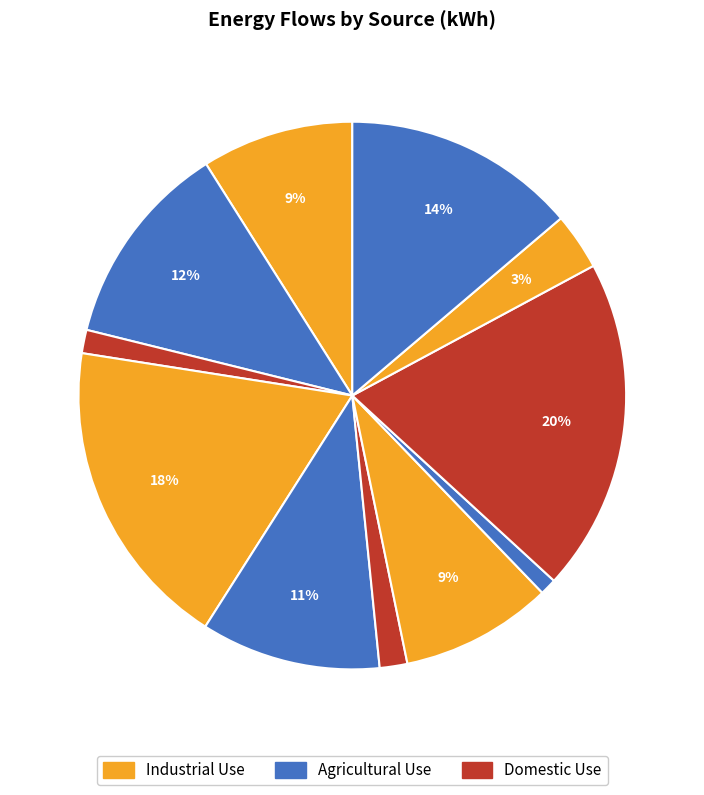

To the nearest percent, what is the difference between the largest and smallest slice percentages?

18%